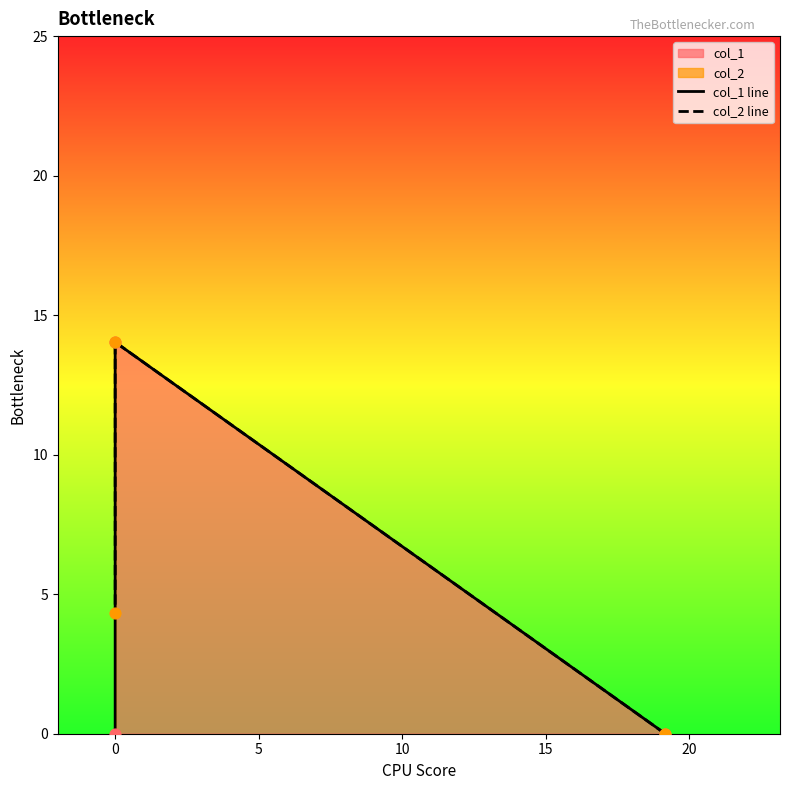

Which series contains the highest Y value?

col_1 line